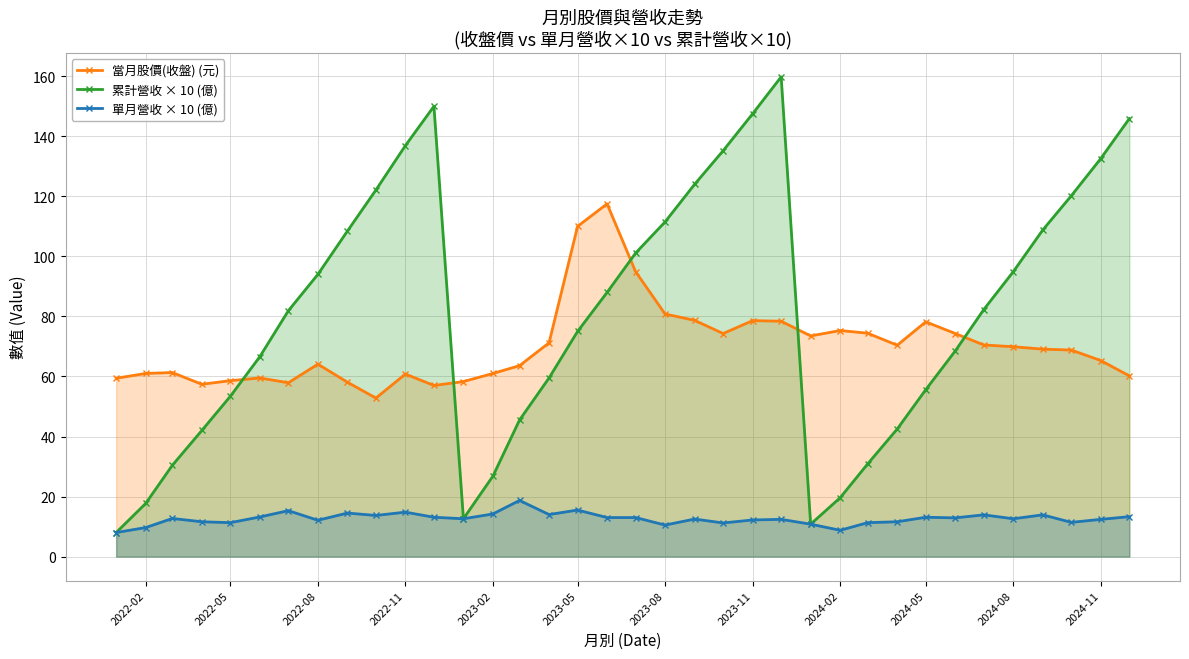

Which series has the largest total across all categories?

累計營收 × 10 (億)